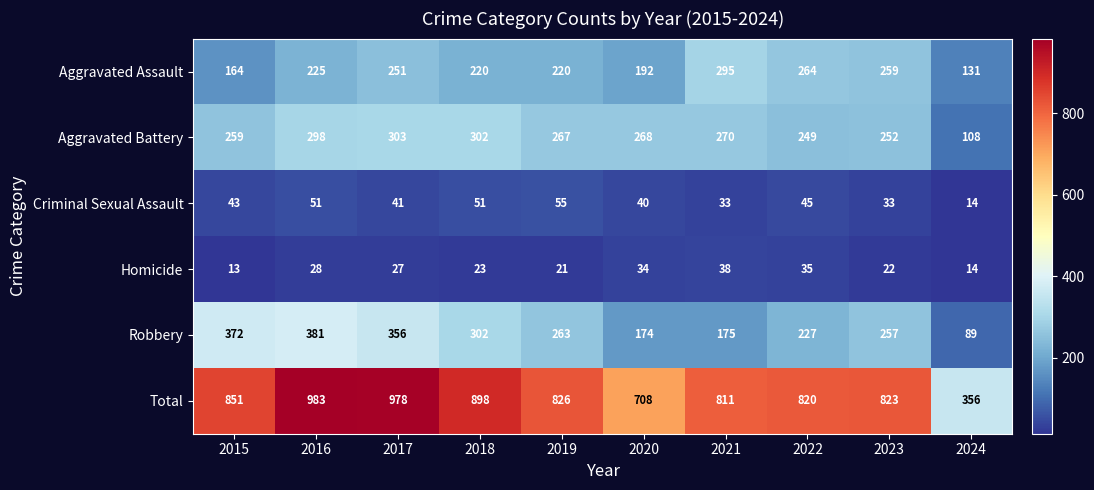

What is the total value across all series at 2020?

1416